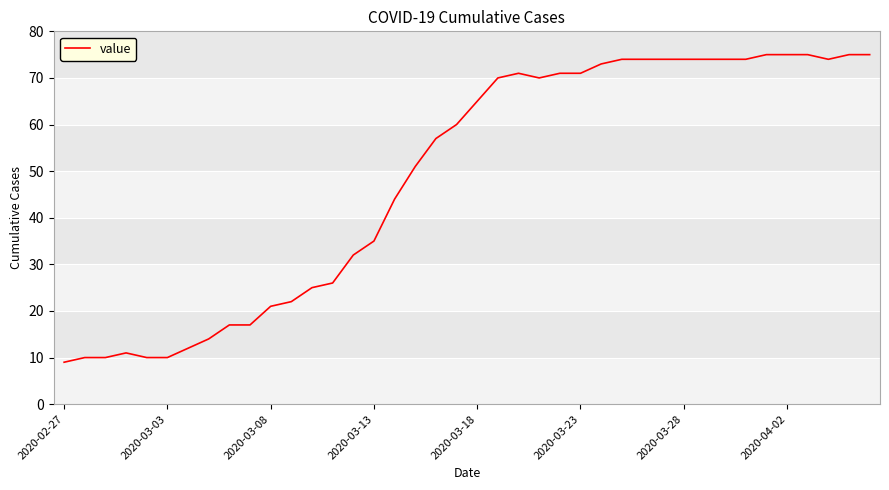

What is the difference between the maximum and minimum values?

66